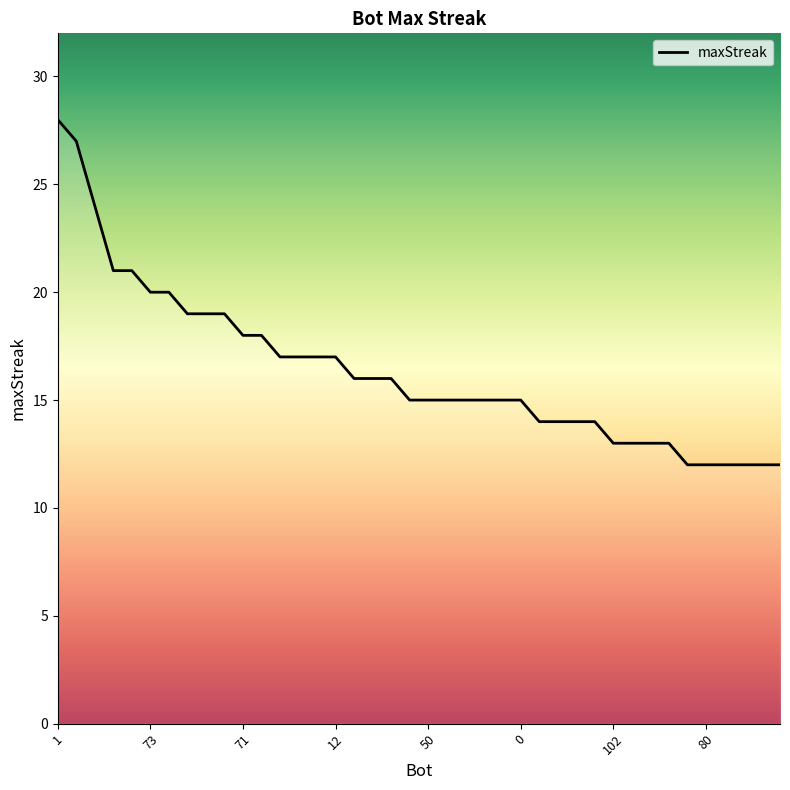

What is the greatest value displayed?

28